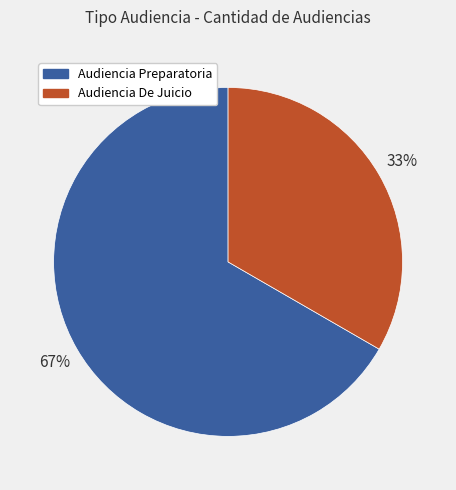

Is it true that Audiencia De Juicio is 33% of the pie?

True